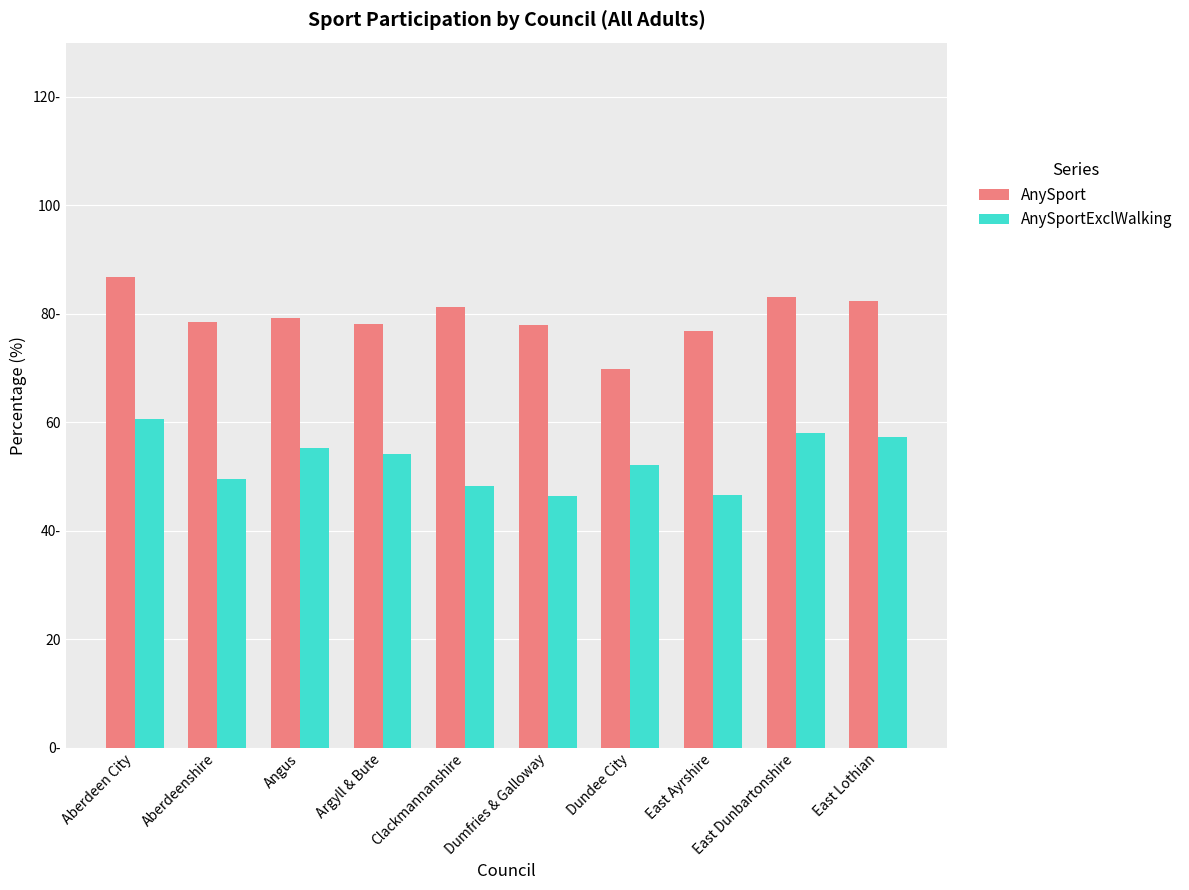

Which series has the largest total across all categories?

AnySport